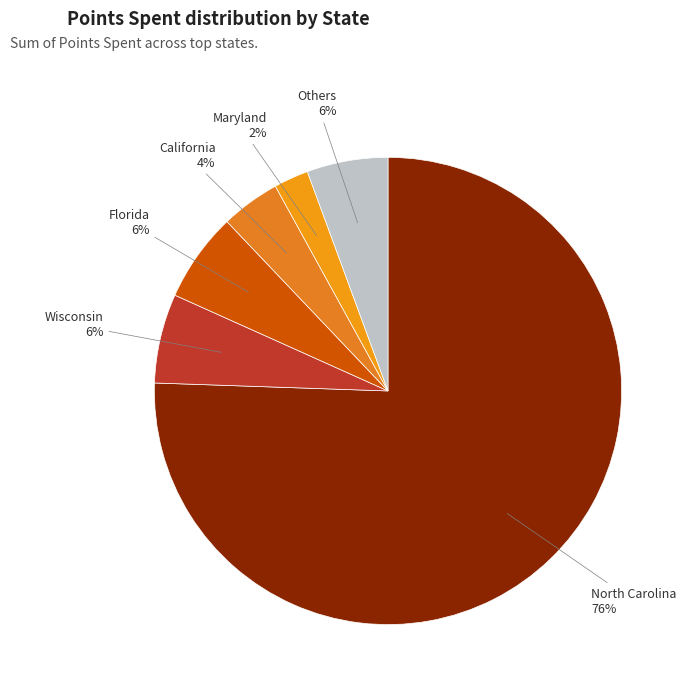

Count the number of slices in the pie.

6